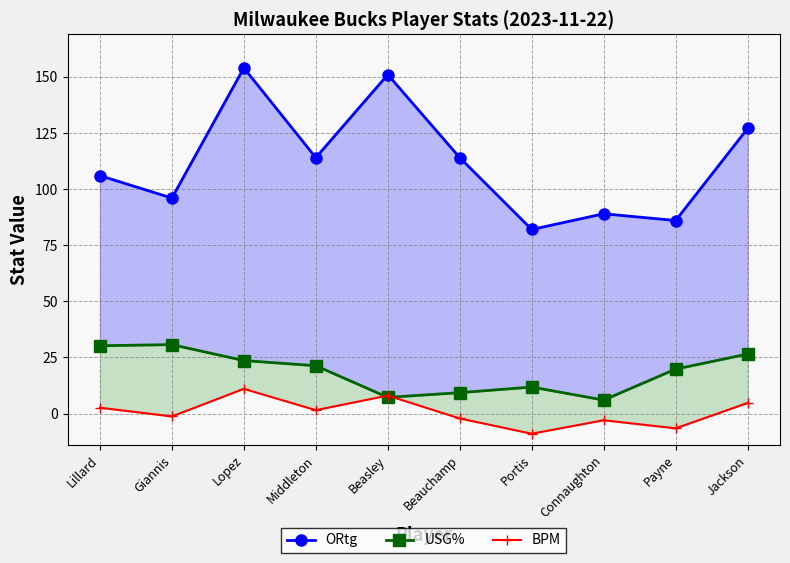

Rank the series by their maximum value, from lowest to highest.

BPM, USG%, ORtg